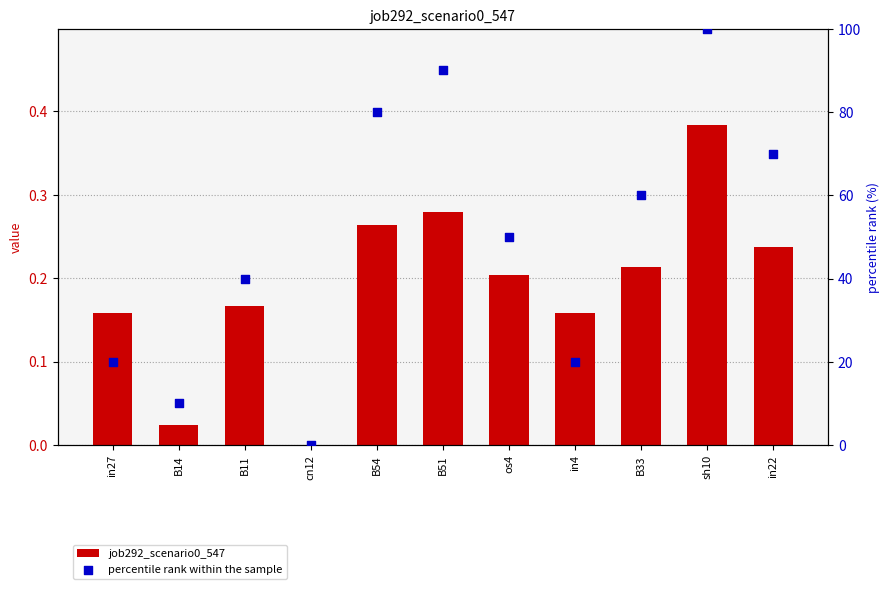

Which series has the largest total across all categories?

percentile rank within the sample